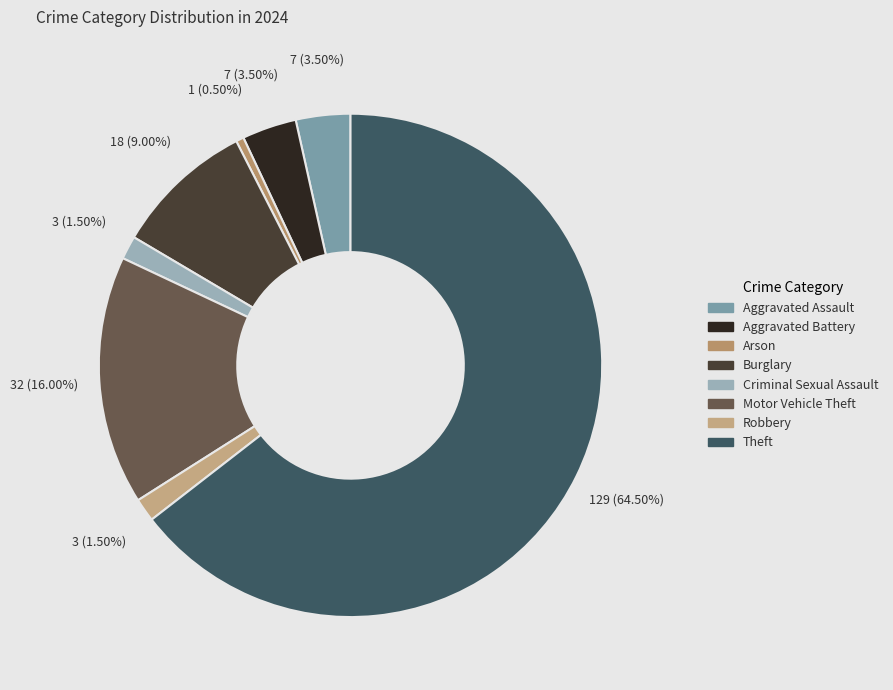

Combined, what portion of the pie is Aggravated Battery and Theft?

68.0%